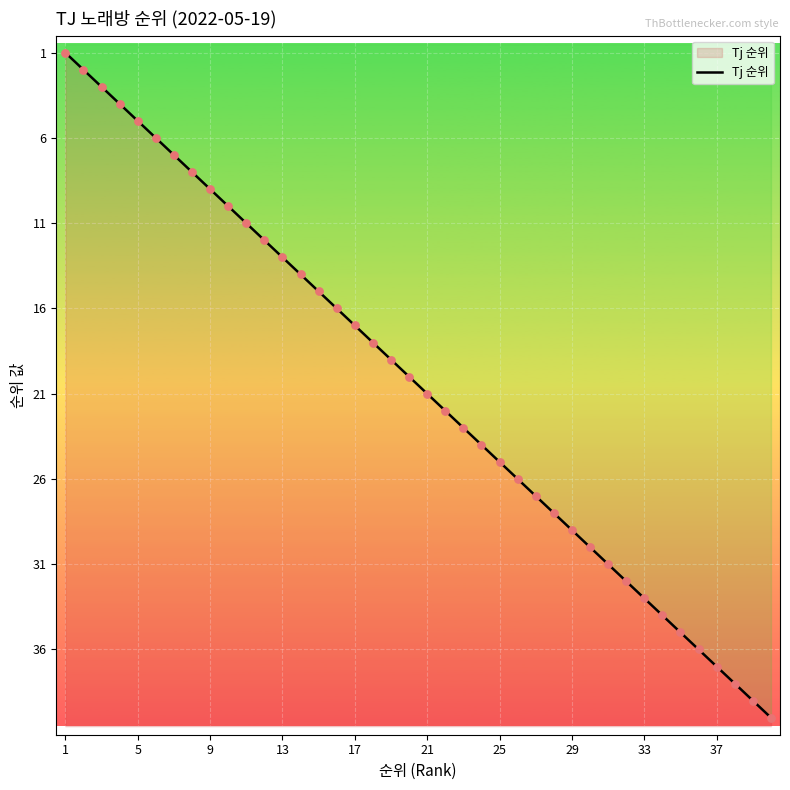

What is the ratio of the value at 21 to the value at 32?

0.7